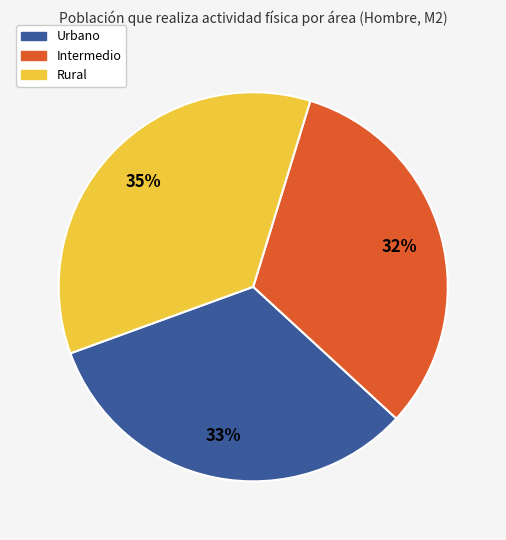

Between Rural and Intermedio, which is larger?

Rural